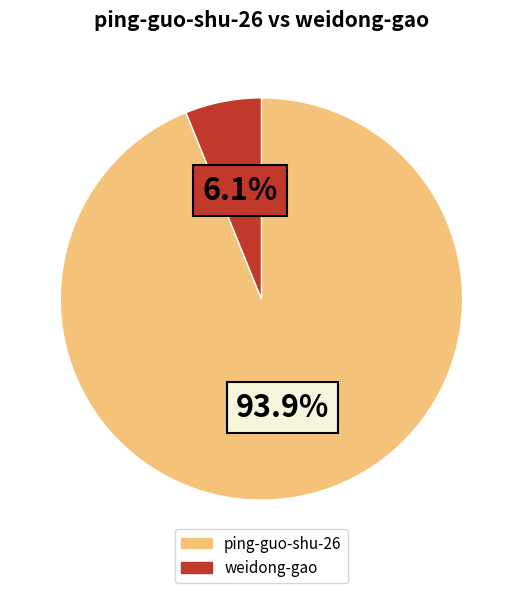

To the nearest percent, what is the combined percentage of ping-guo-shu-26 and weidong-gao?

100%